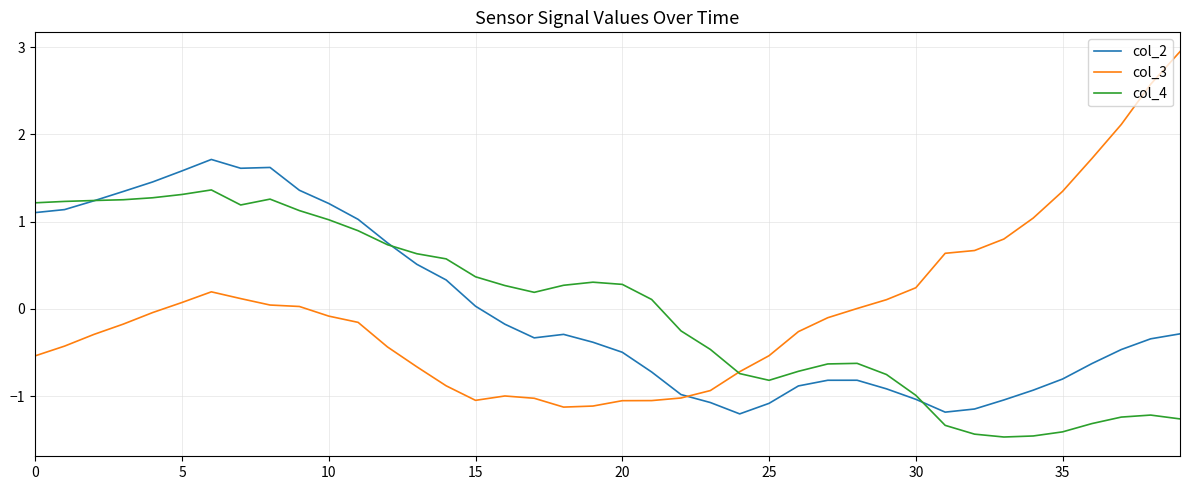

How many intersections are there between col_3 and col_2?

1